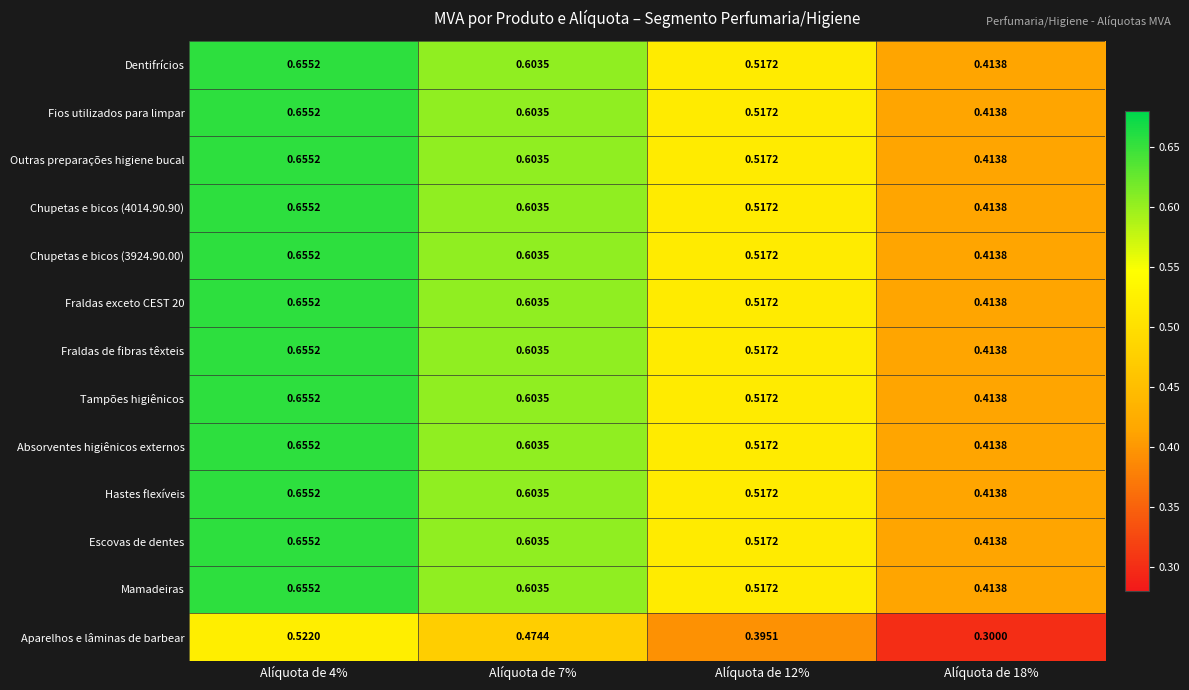

Is the value of Escovas de dentes at Alíquota de 18% greater than the value of Fraldas de fibras têxteis at Alíquota de 4%?

No